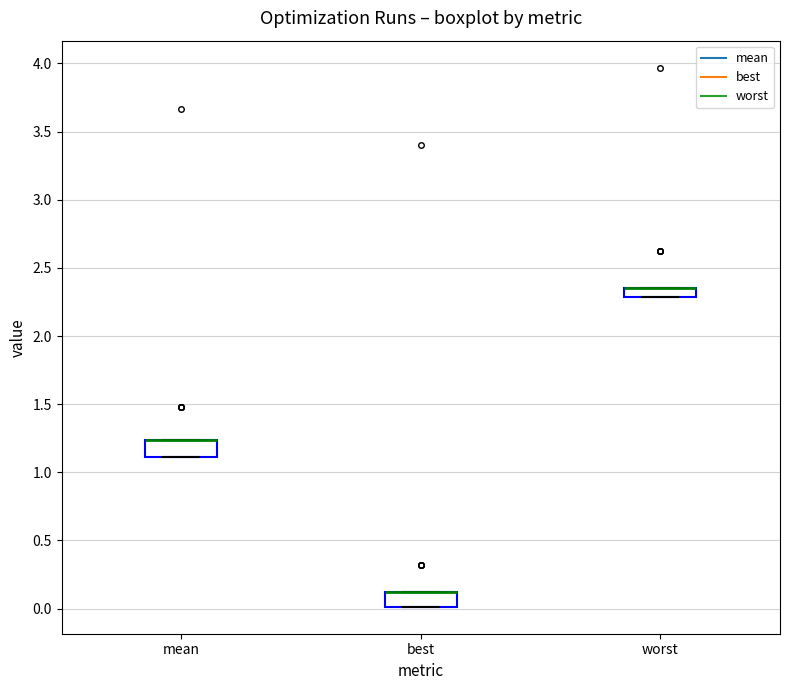

Where is the lower edge of the box for worst on the y-axis? The values are not printed on the chart, so give them approximately, as read against the axis.

2.30